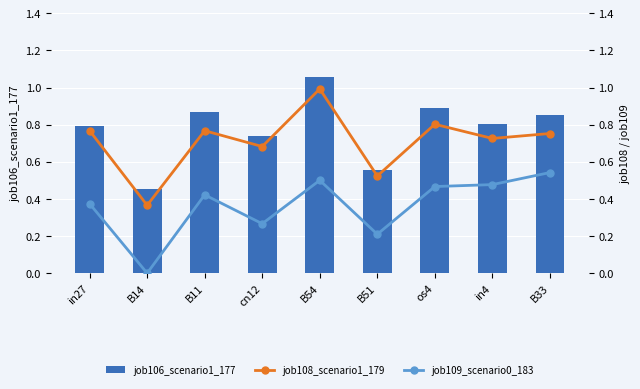

What is the total value across all series at B33?

2.1